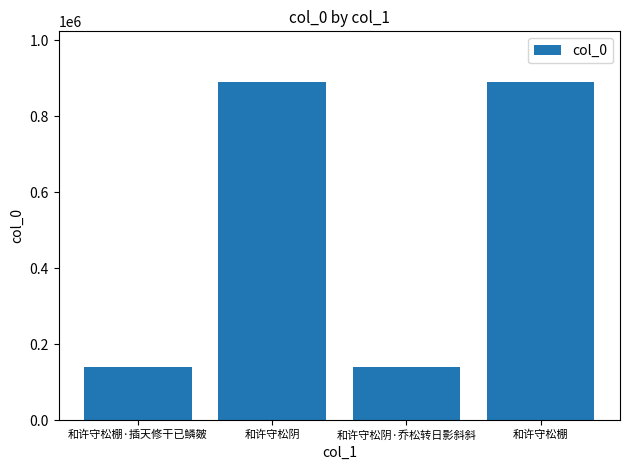

What is the smallest value displayed?

139283